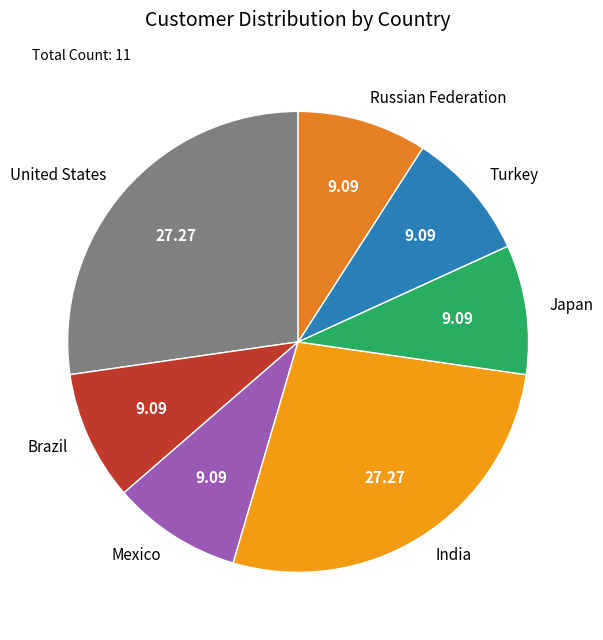

How many slices are in this pie chart?

7